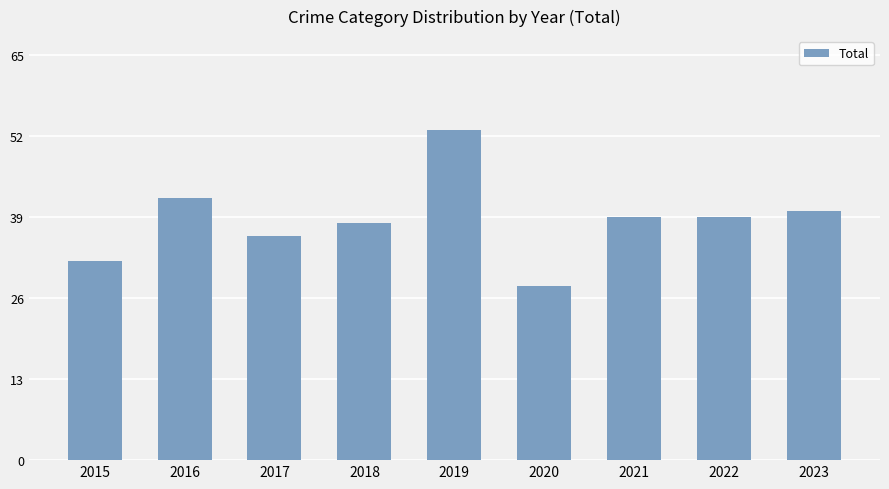

What is the difference between the maximum and minimum values?

25